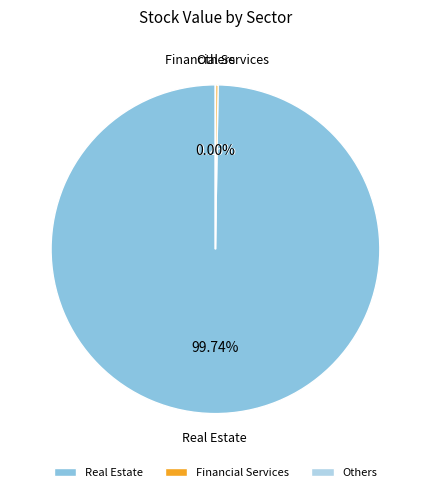

Which slice is the largest?

Real Estate